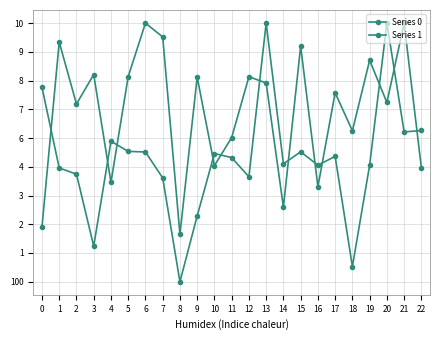

List the labels in order of Series 1 value, largest first.

13, 20, 0, 22, 21, 4, 5, 15, 6, 10, 17, 11, 14, 19, 16, 1, 2, 12, 7, 9, 3, 18, 8